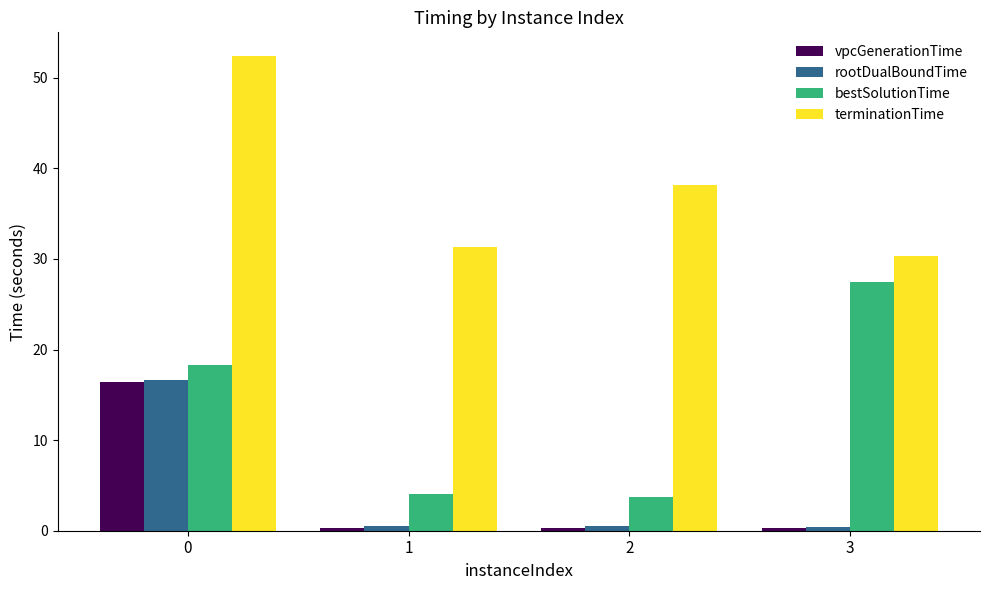

What is the average value of the rootDualBoundTime series?

4.5